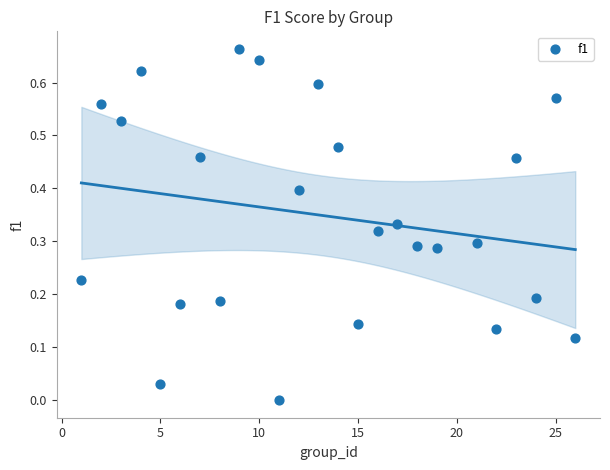

What is the range of X values (max minus min)?

25.0